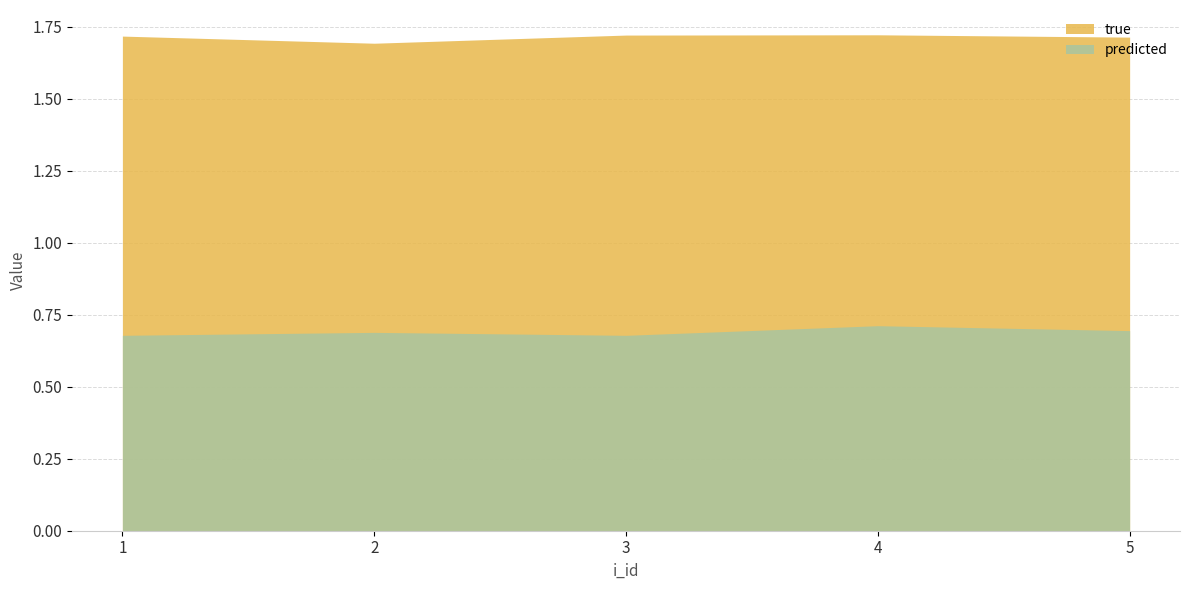

Where is predicted nearest to the value 0?

1